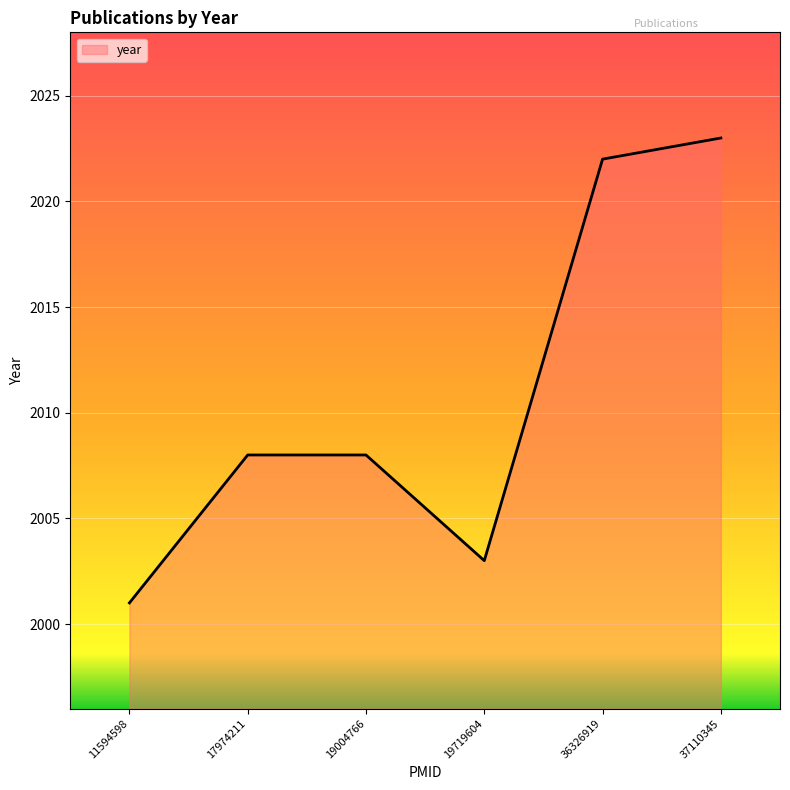

At which category does the data reach its first local valley?

19719604